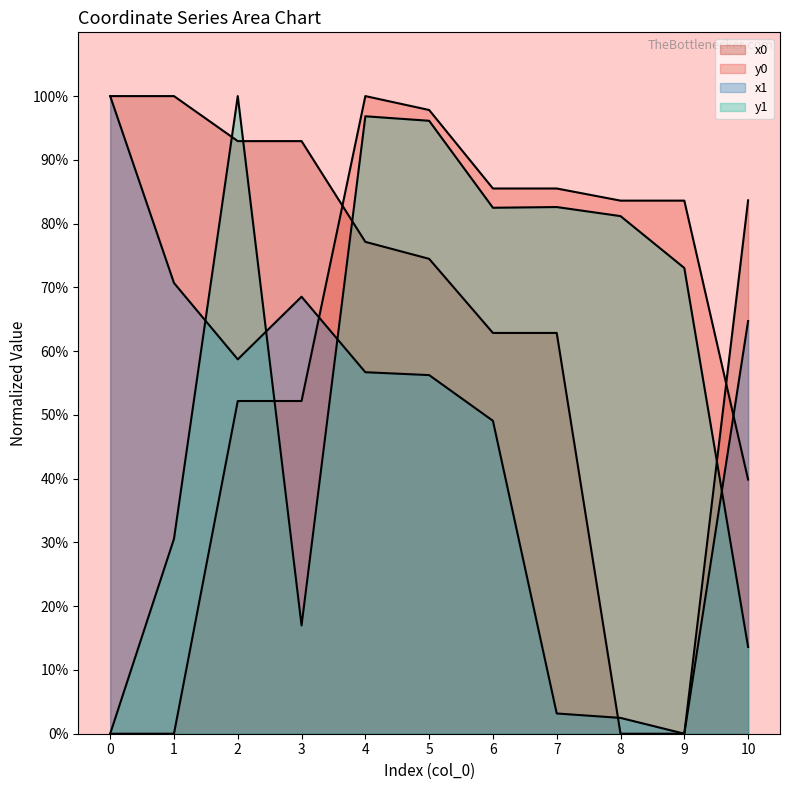

What is the difference between the maximum and minimum values in the y1 series?

100.0